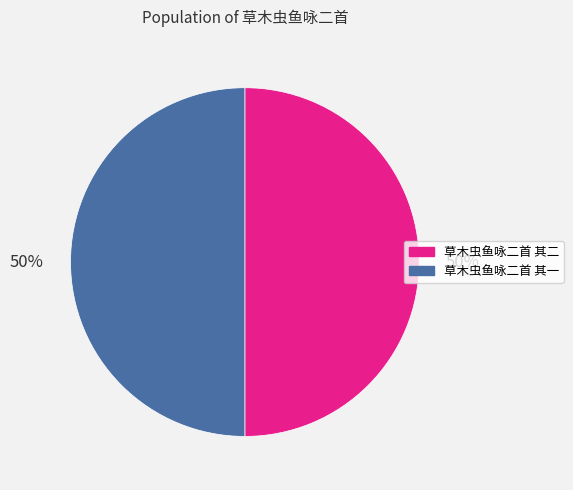

Do 草木虫鱼咏二首 其一 and 草木虫鱼咏二首 其二 together represent more than half of the pie?

Yes